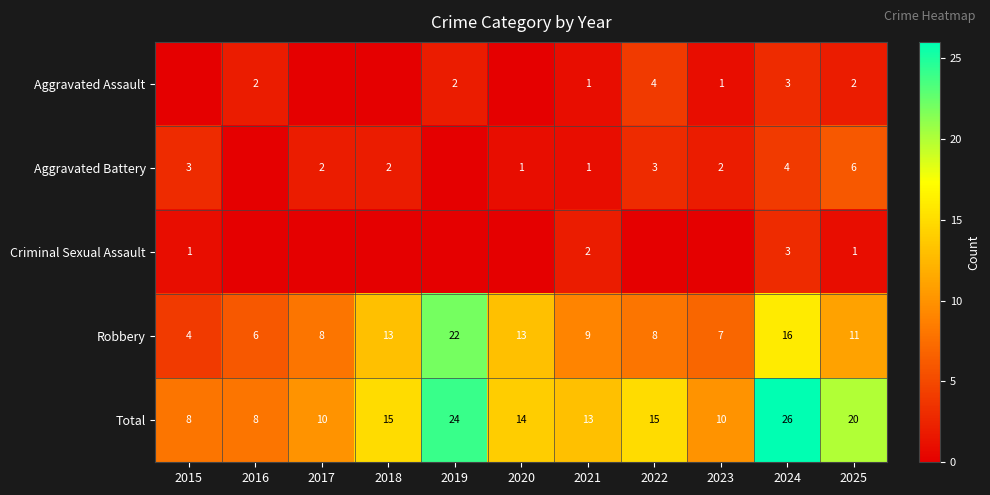

True or false: Total has a value of 10 at 2023.

True